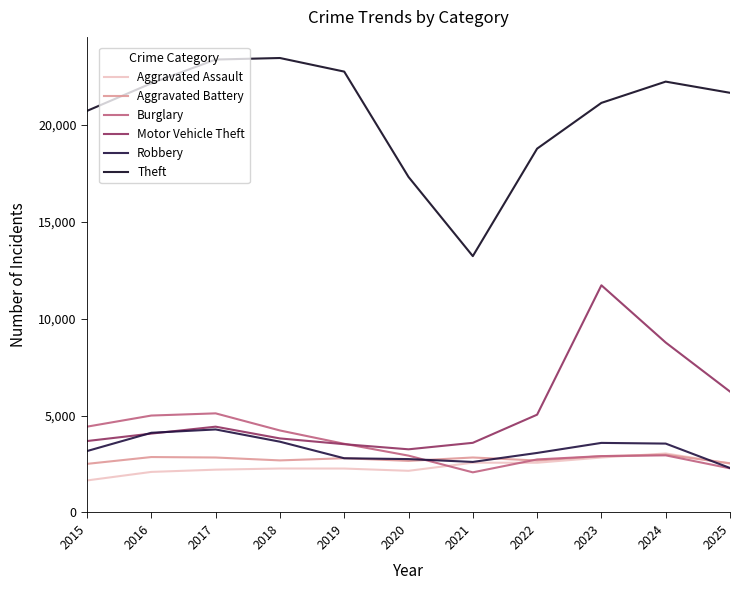

Count the number of categories in the chart.

11